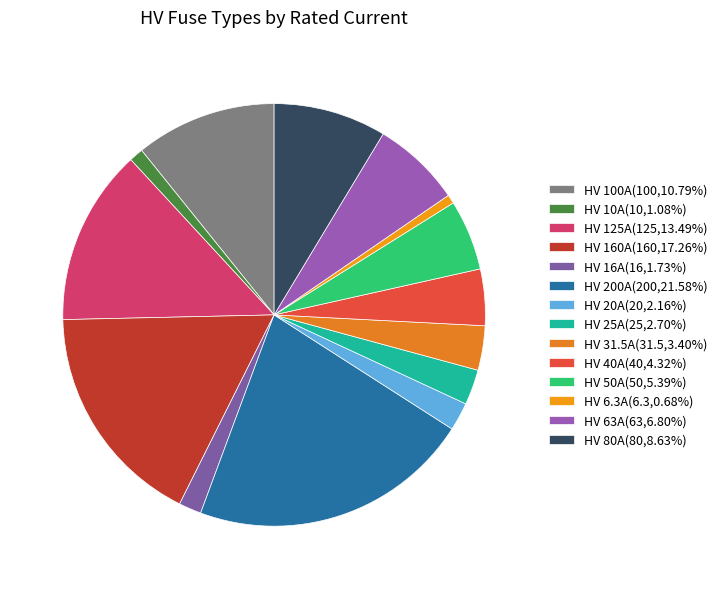

Does any single category account for the majority?

No